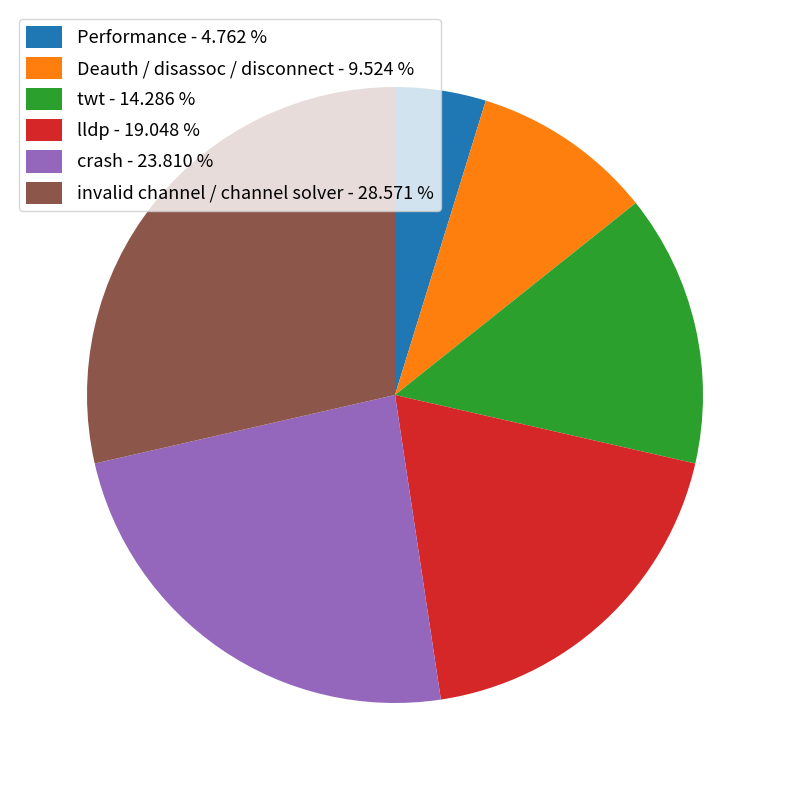

Which category has the biggest portion of the pie?

invalid channel / channel solver